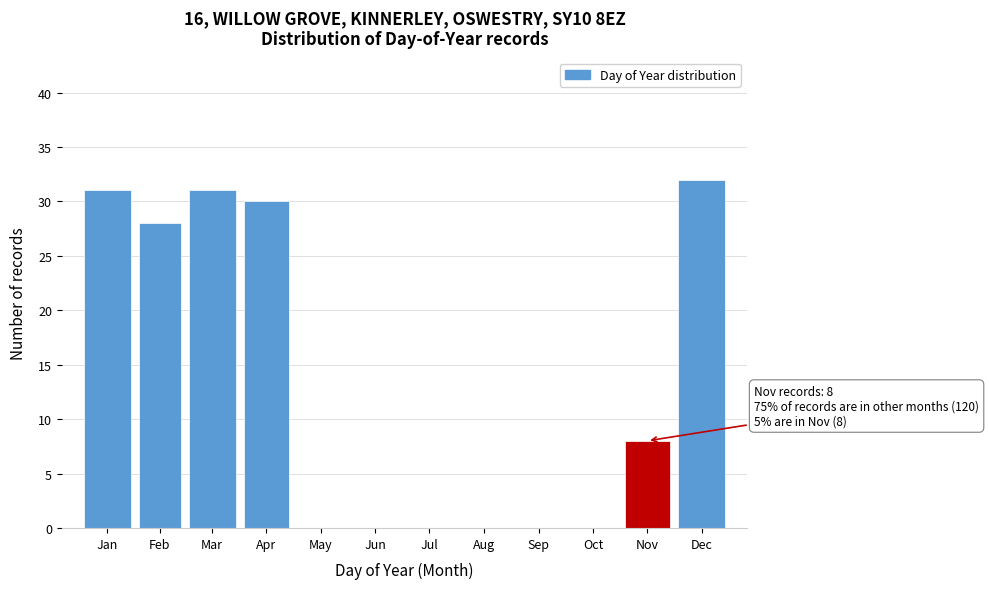

Reading left to right, transcribe all the data shown in this chart.

Jan=31	Feb=28	Mar=31	Apr=30	May=0	Jun=0	Jul=0	Aug=0	Sep=0	Oct=0	Nov=8	Dec=32